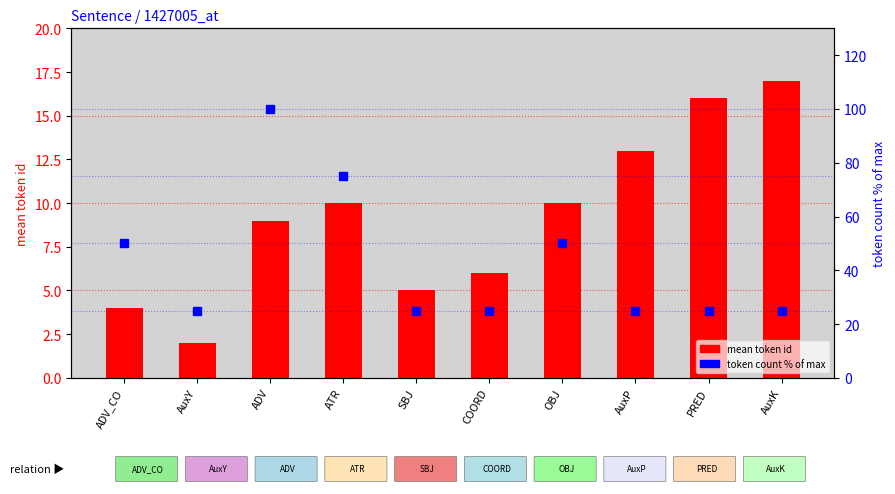

Reading left to right, list all the values displayed in this chart.

mean token id: 4	2	9	10	5	6	10	13	16	17
token count (% of max): 50	25	100	75	25	25	50	25	25	25